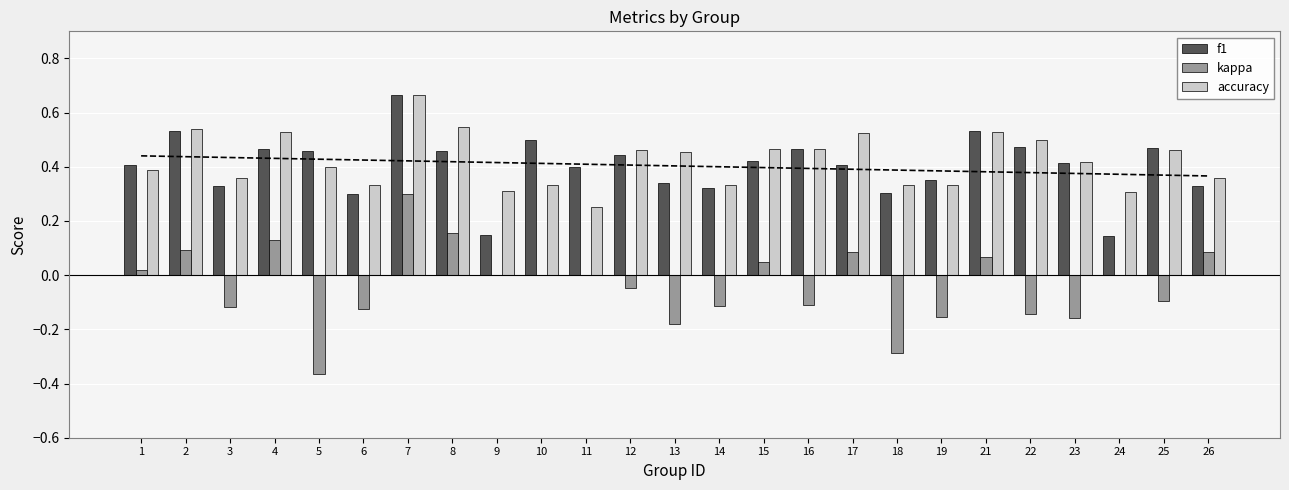

What is the value of the accuracy bar at the 16th from the left?

0.5